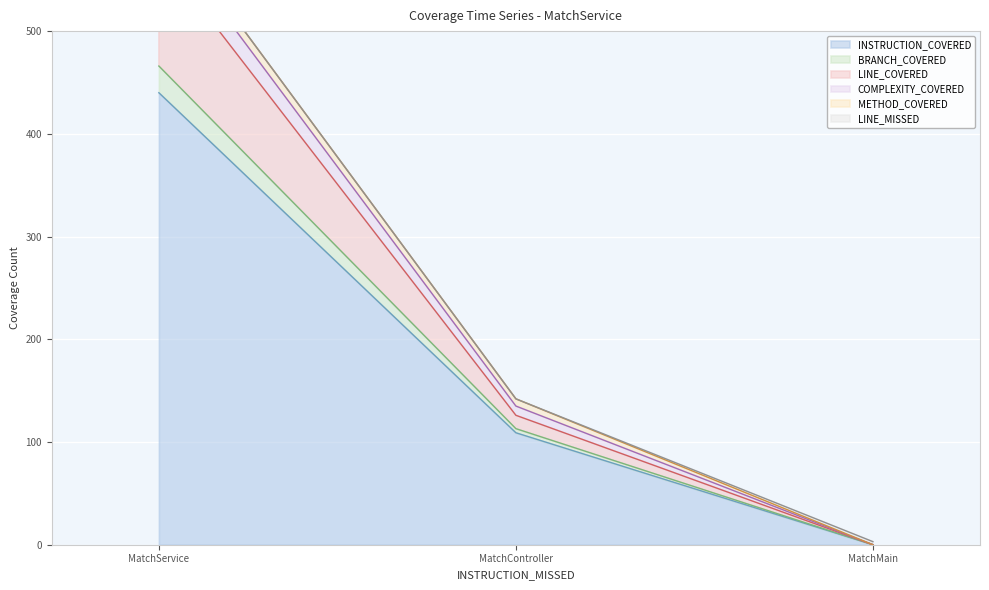

How many positive values does the INSTRUCTION_COVERED series have?

2